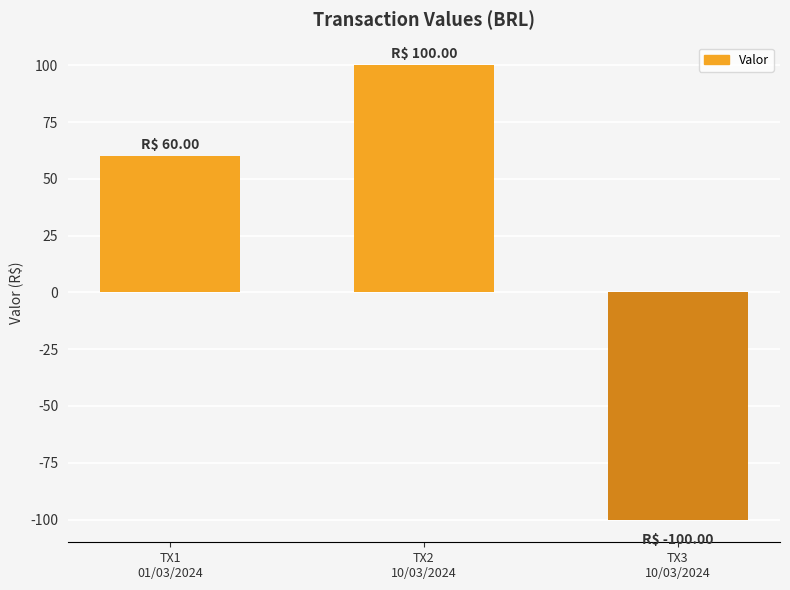

How many values are above zero?

2